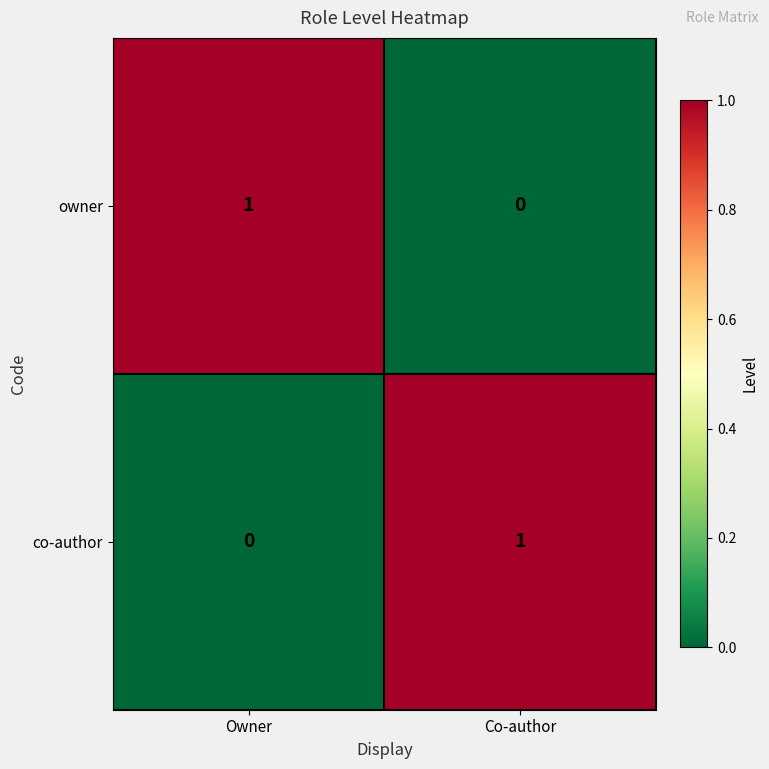

Where is owner nearest to the value 0?

Co-author